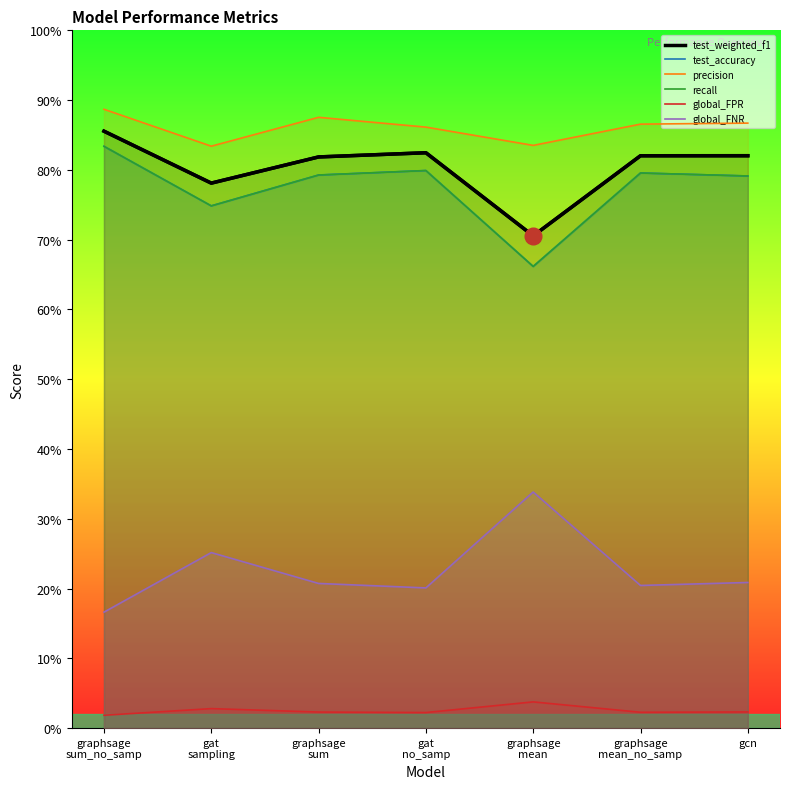

What is the difference between the highest and lowest values at gcn?

84.4